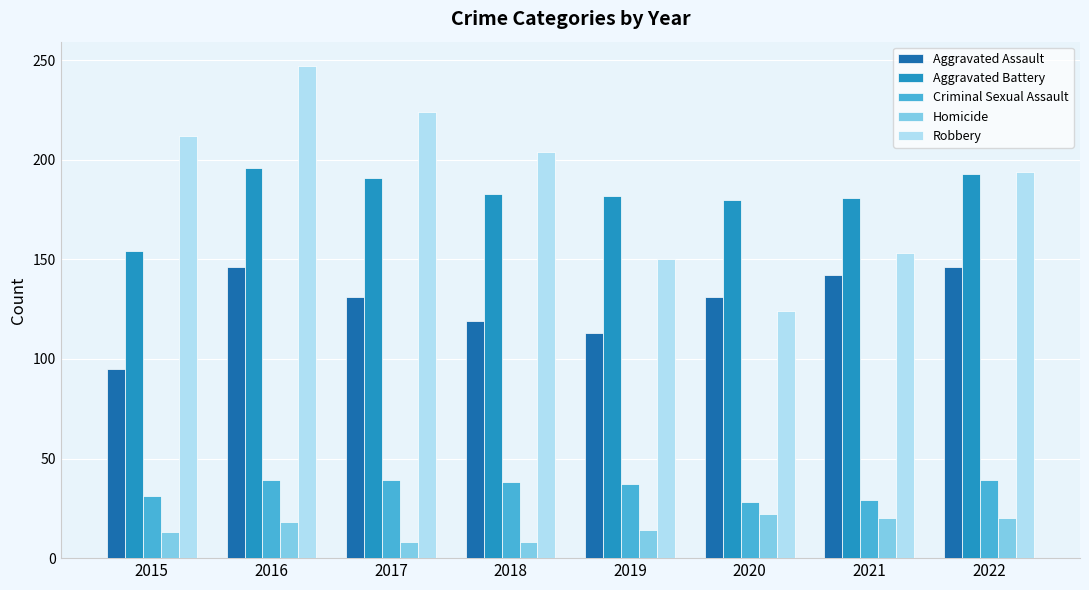

Does the chart contain any negative values?

No